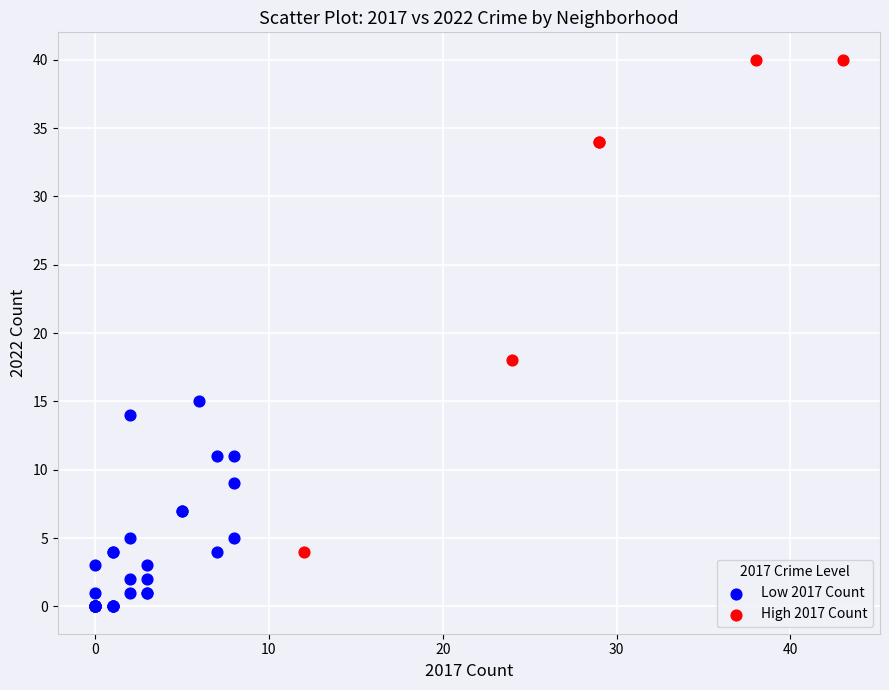

Which series reaches the maximum Y coordinate?

High 2017 Count